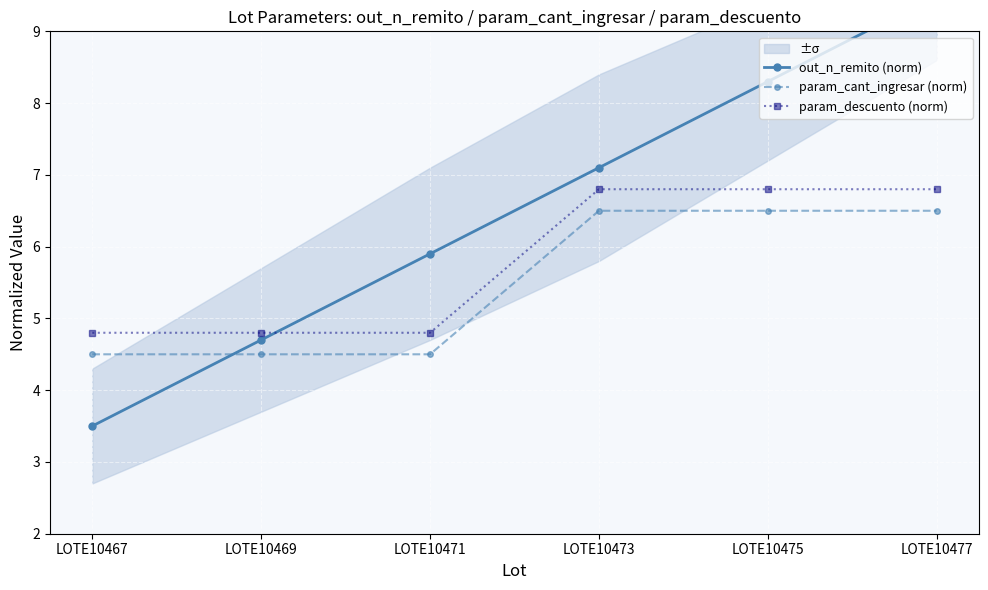

Rank the series by their maximum value, from lowest to highest.

param_cant_ingresar (norm), param_descuento (norm), out_n_remito (norm)